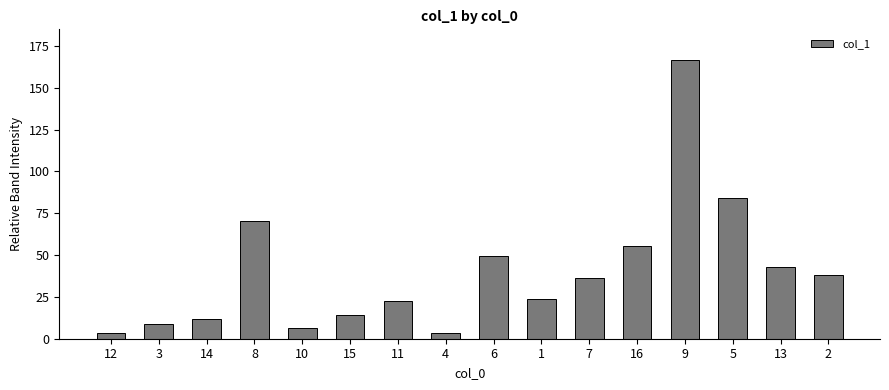

Count the number of data series in this chart.

1